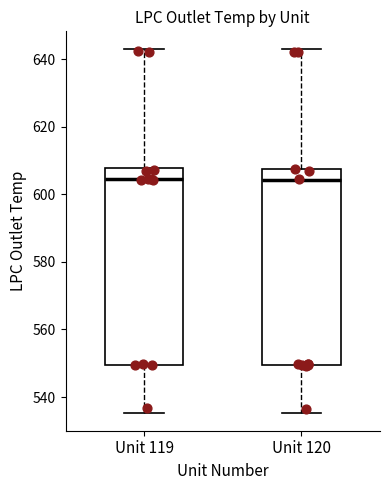

Reading left to right, read every box against the y-axis: the position of its median line, the range the box covers, and the ends of its whiskers. The values are not printed on the chart, so give them approximately, as read against the axis.

Unit 119: median 604, box 550 to 608, whiskers 536 to 642
Unit 120: median 604, box 550 to 608, whiskers 536 to 642